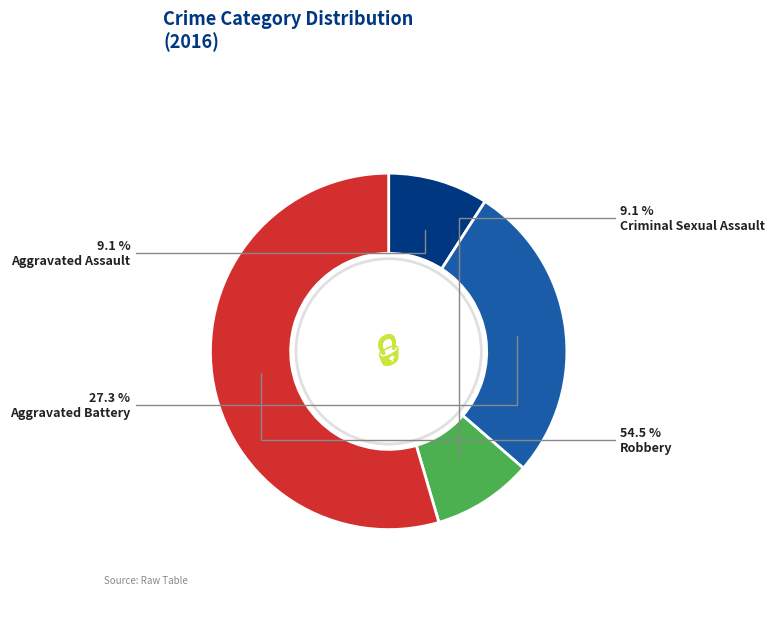

Does Criminal Sexual Assault account for over 50% of the chart?

No